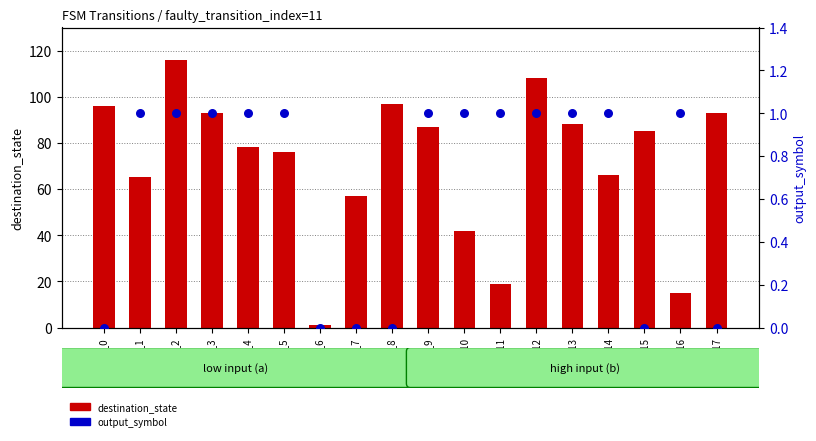

At which category is the sum across all series the highest?

state_2